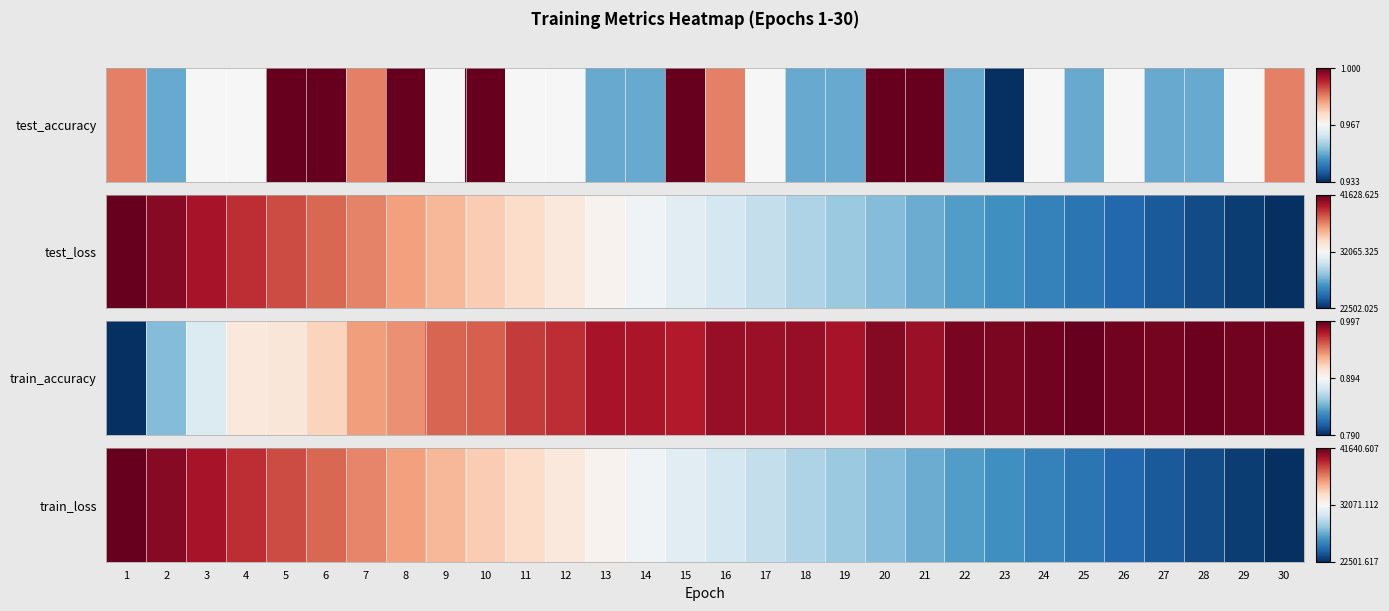

The chart shows a value of -0.4 at 19. True or false?

True